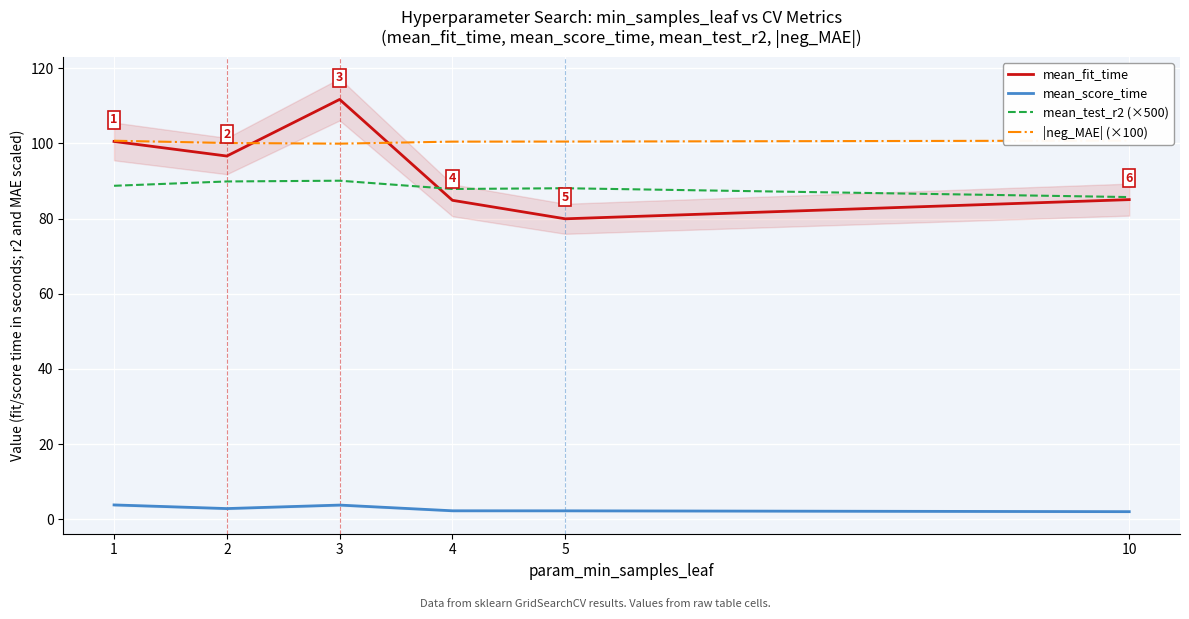

Rank the series by their maximum value, from lowest to highest.

mean_score_time, mean_test_r2 (×500), |neg_MAE| (×100), mean_fit_time